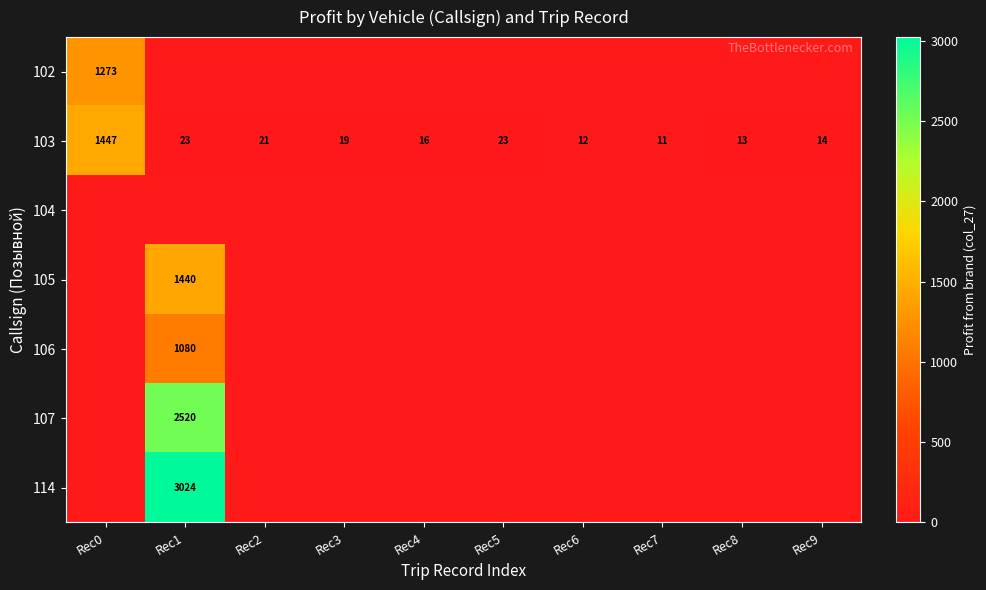

At how many categories does at least one series exceed 762?

2